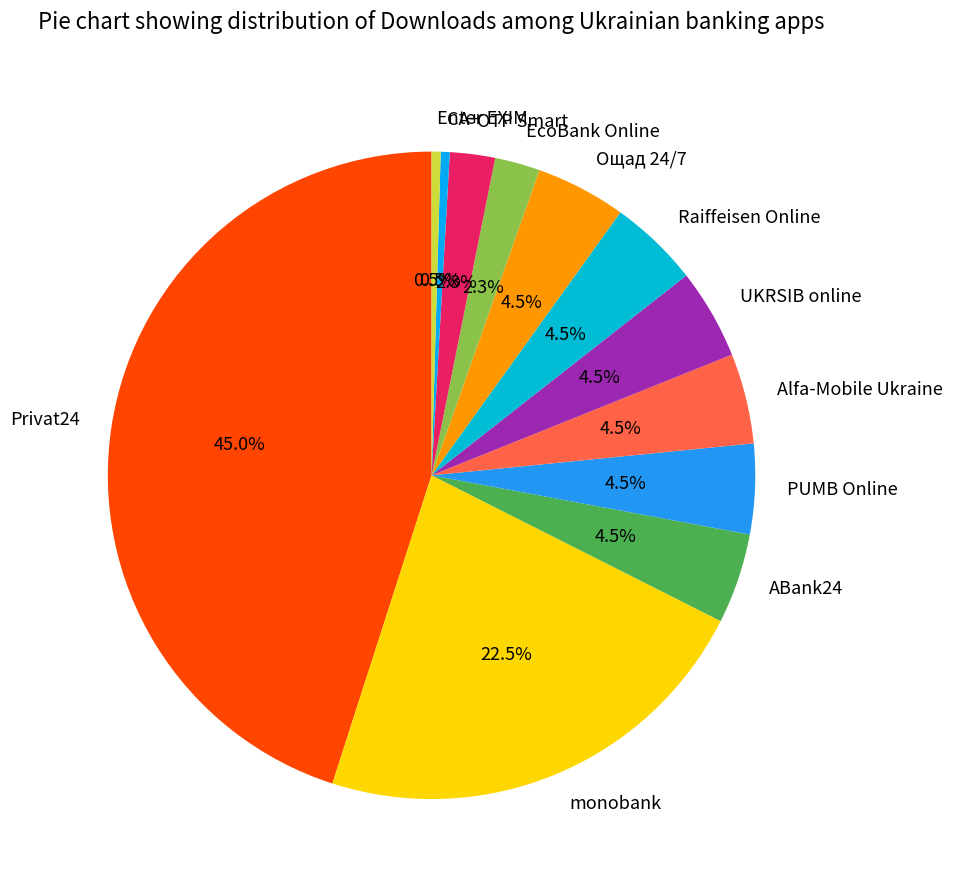

Which has a higher value, Raiffeisen Online or EcoBank Online?

Raiffeisen Online